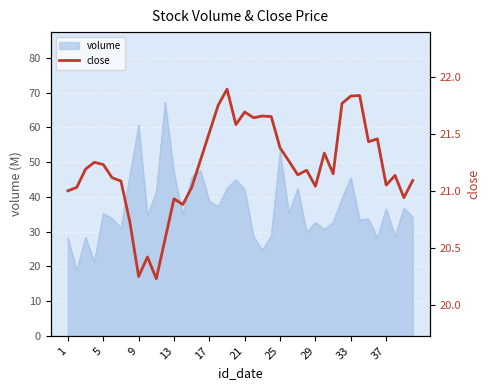

Reading left to right, extract all data points from this chart.

21.0	21.0	21.2	21.2	21.2	21.1	21.1	20.7	20.2	20.4	20.2	20.6	20.9	20.9	21.0	21.3	21.5	21.8	21.9	21.6	21.7	21.6	21.7	21.6	21.4	21.3	21.1	21.2	21.0	21.3	21.1	21.8	21.8	21.8	21.4	21.5	21.1	21.1	20.9	21.1